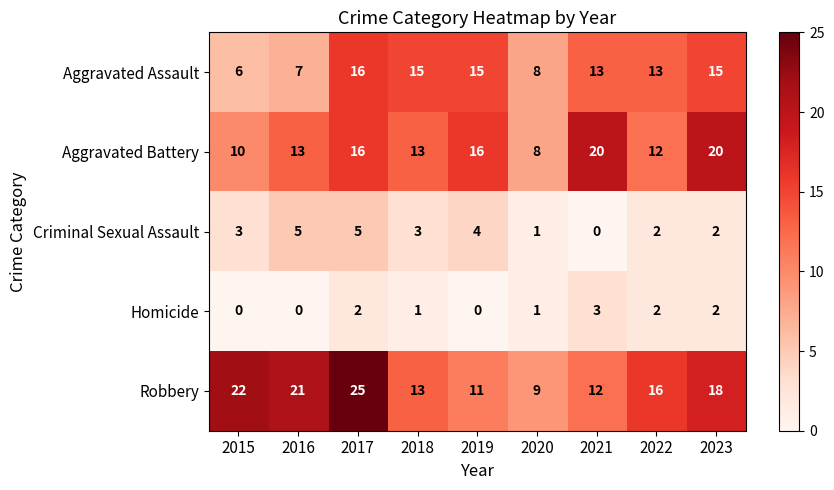

True or false: Homicide has a value of 0 at 2019.

True